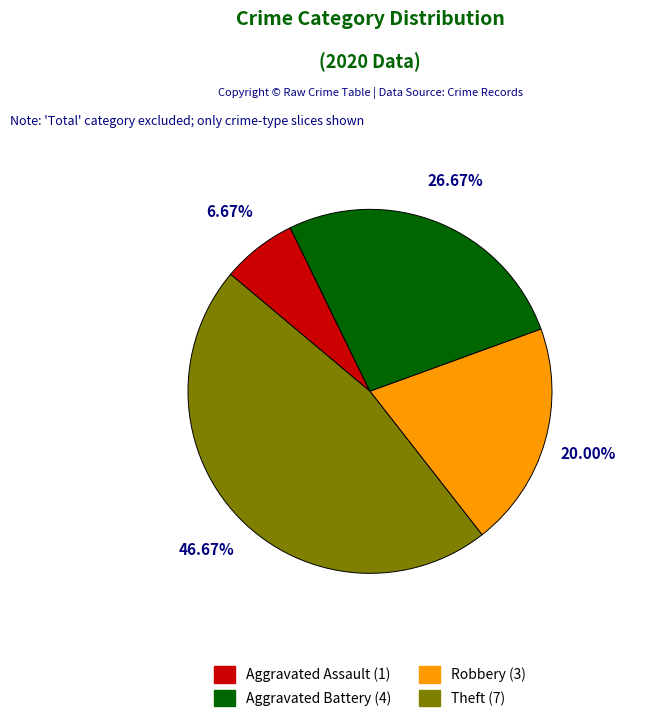

Which has a higher value, Aggravated Assault or Theft?

Theft